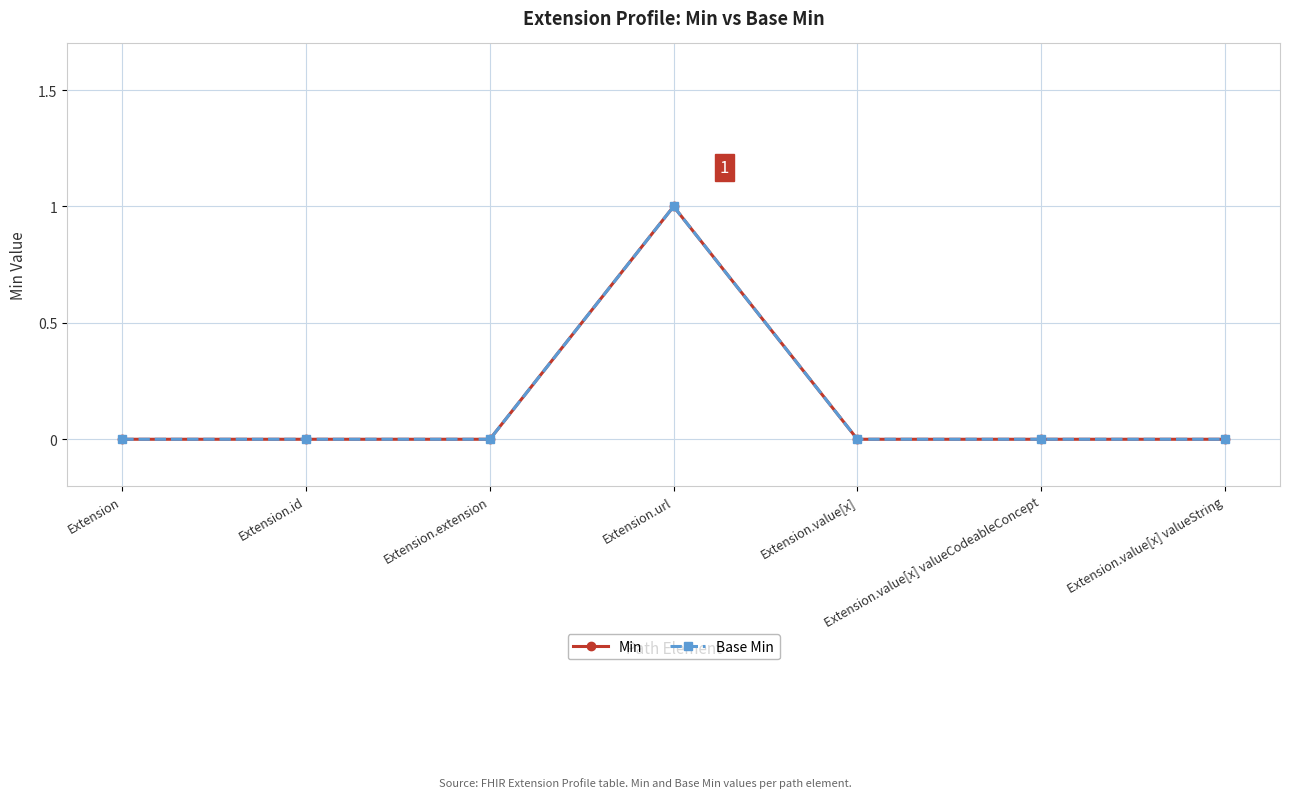

Is this an area chart (filled region under the line)?

No